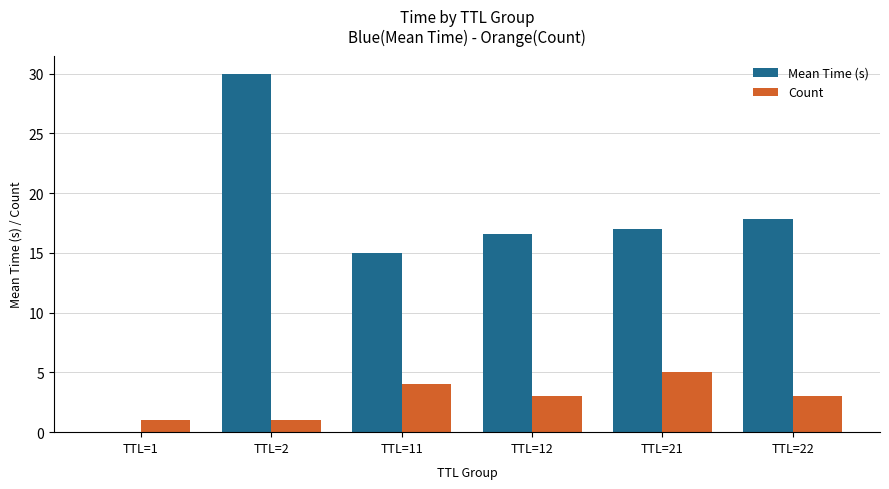

What are all the series names shown in the legend?

Mean Time (s), Count